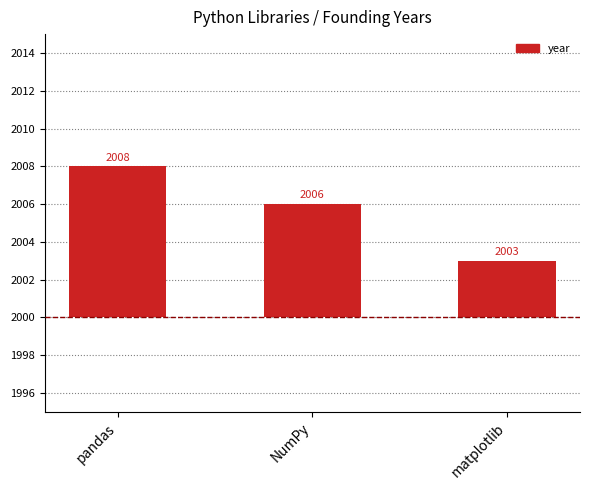

The value at matplotlib is 4. True or false?

False